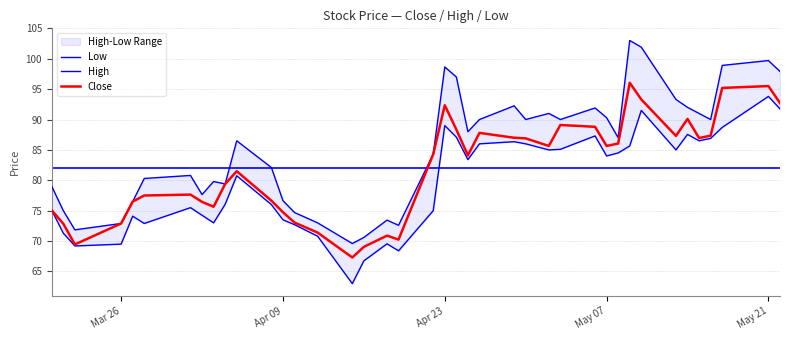

Is this an area chart (filled region under the line)?

No